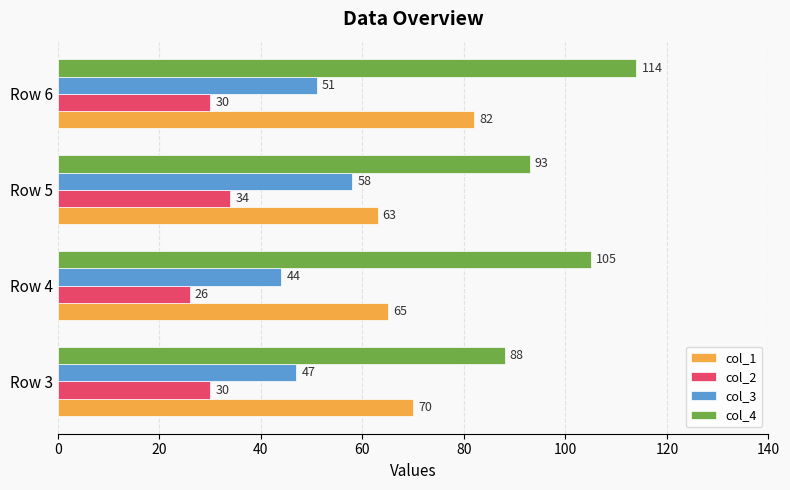

What is the total value across all series at Row 5?

248